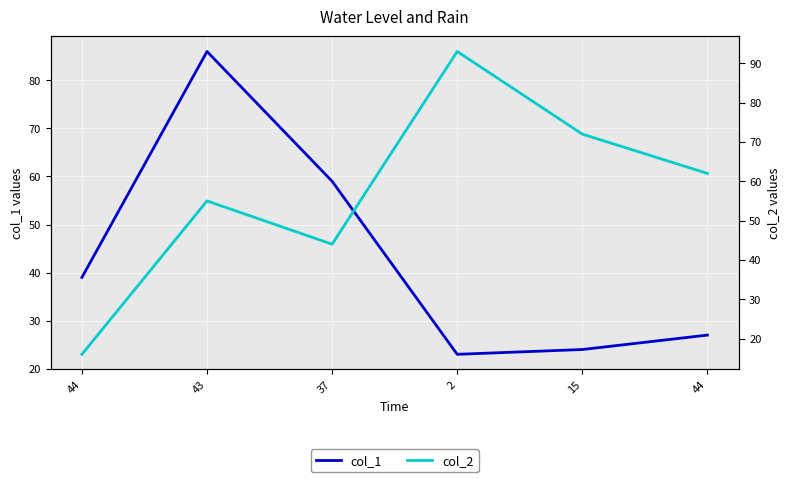

Count the col_2 values in the range 44 to 72.

4